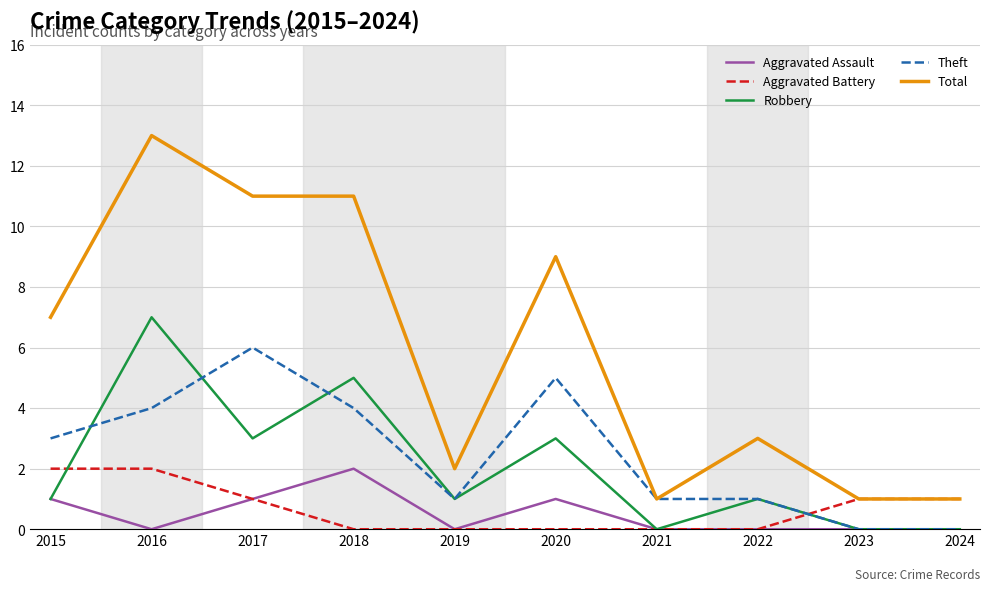

Does the chart display data point markers on the line(s)?

No